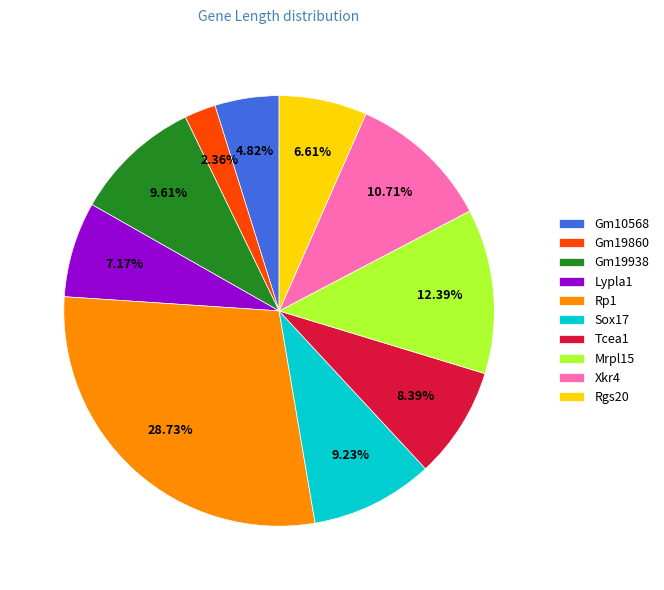

Between Lypla1 and Gm10568, which is larger?

Lypla1